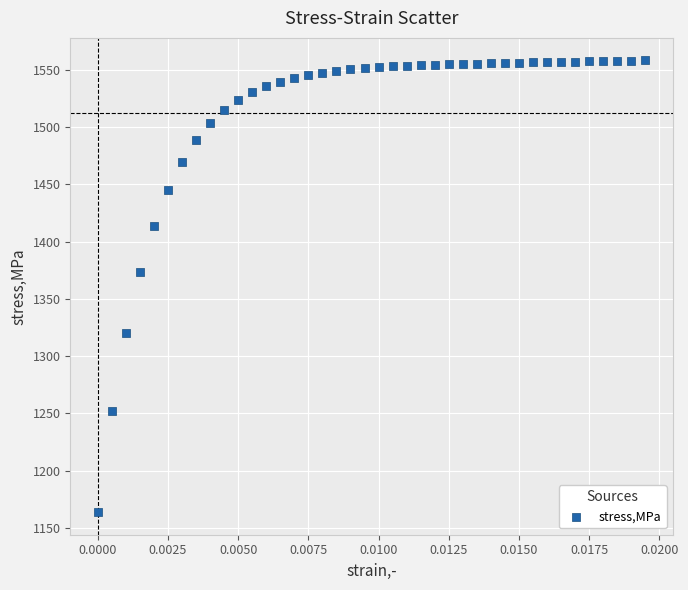

What Y value in the scatter plot is closest to 1360?

1373.2